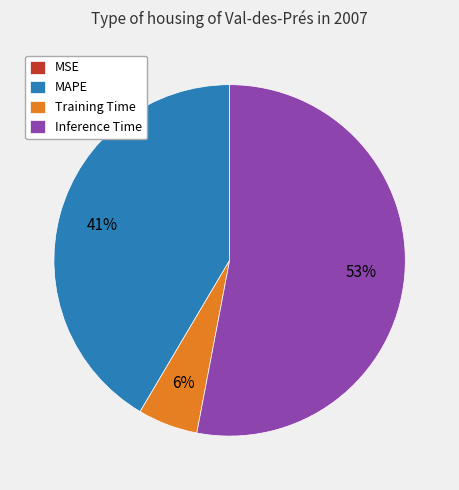

Between MAPE and Training Time, which is larger?

MAPE